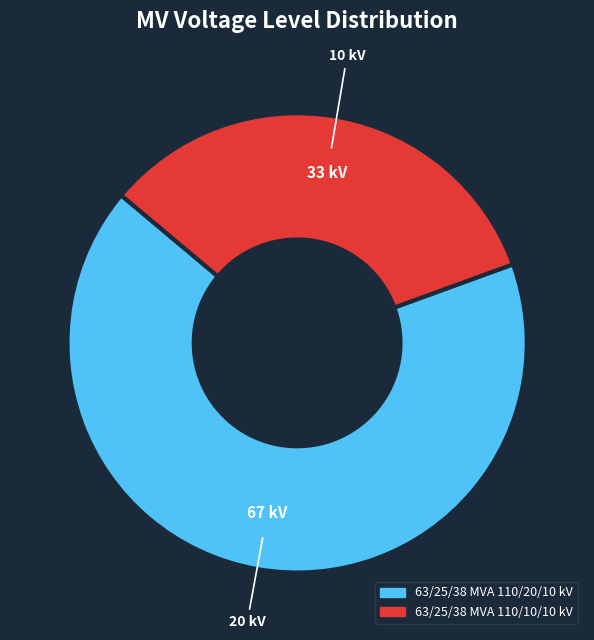

How many slices are in this pie chart?

2